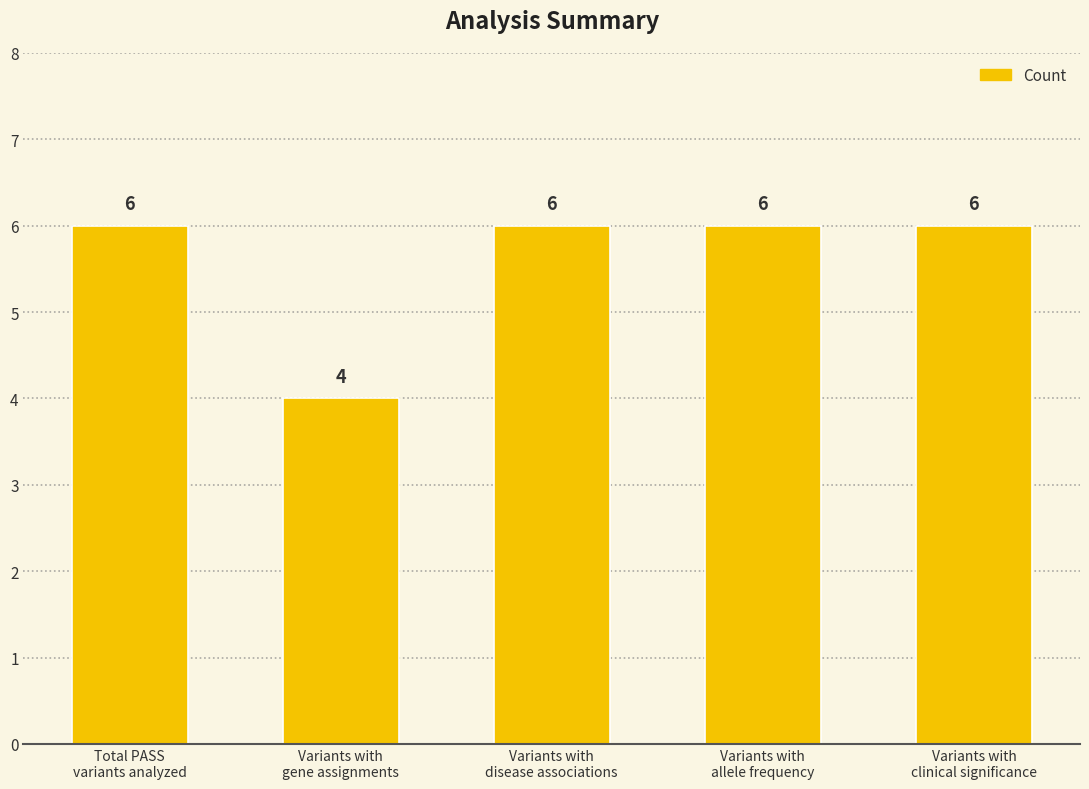

Reading left to right, what are all the values shown in this chart?

6	4	6	6	6